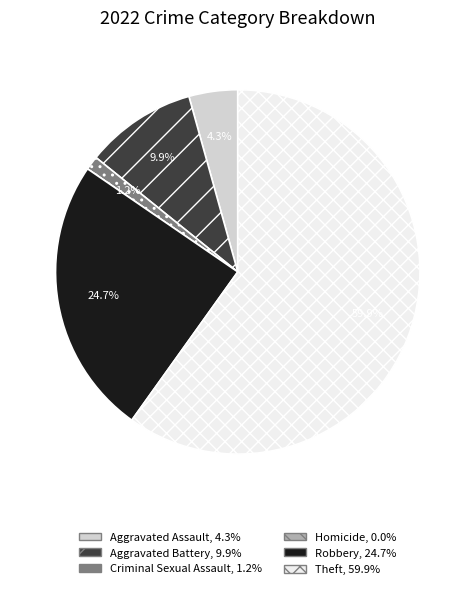

To the nearest percent, what percentage of the pie is Robbery?

25%